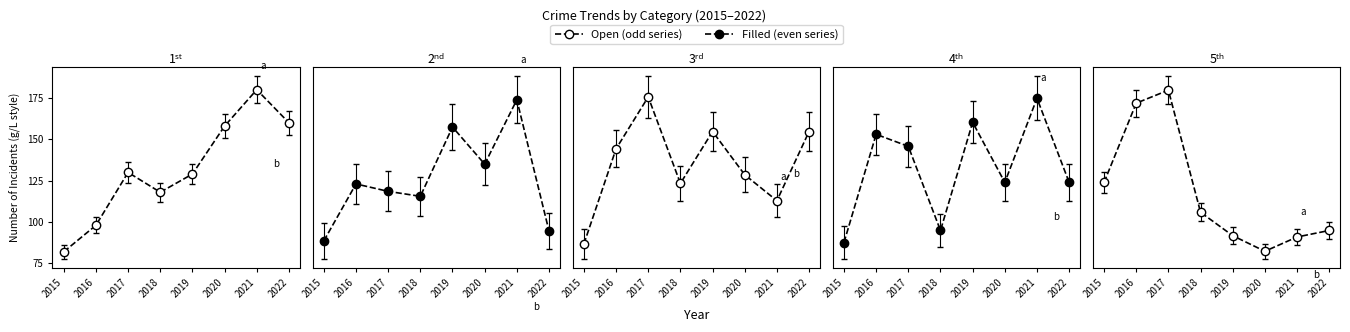

At which category is the sum across all series the highest?

2017